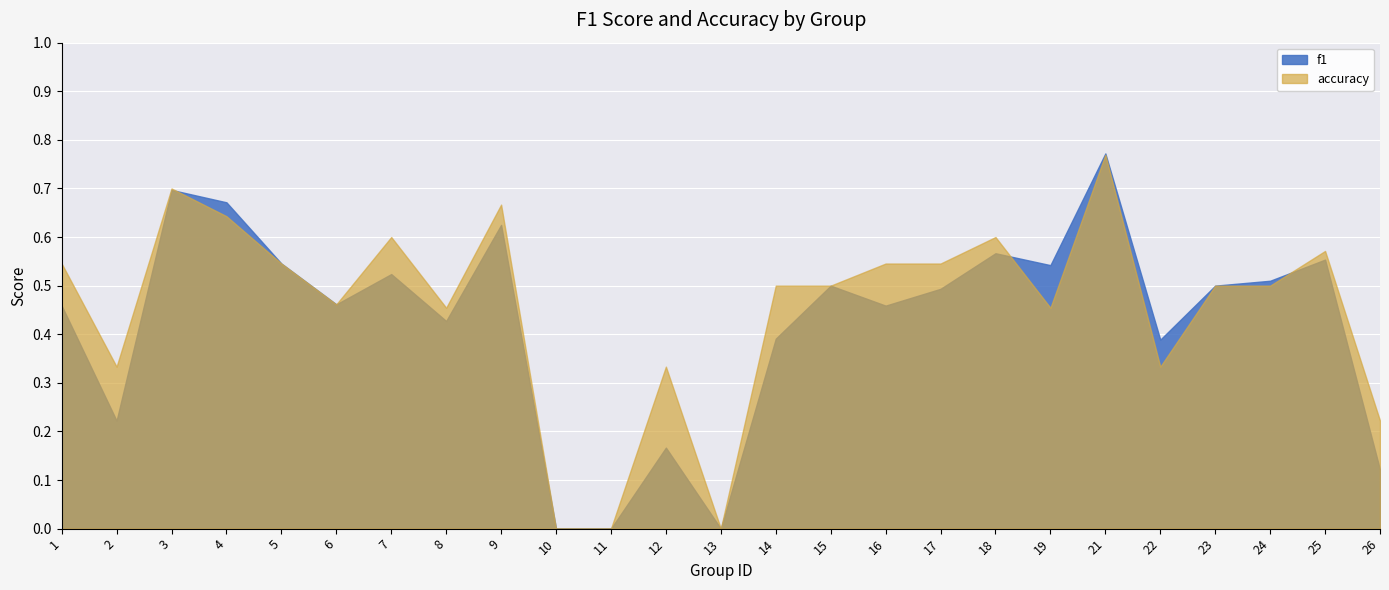

The value of accuracy at 22 is 0.2. True or false?

False